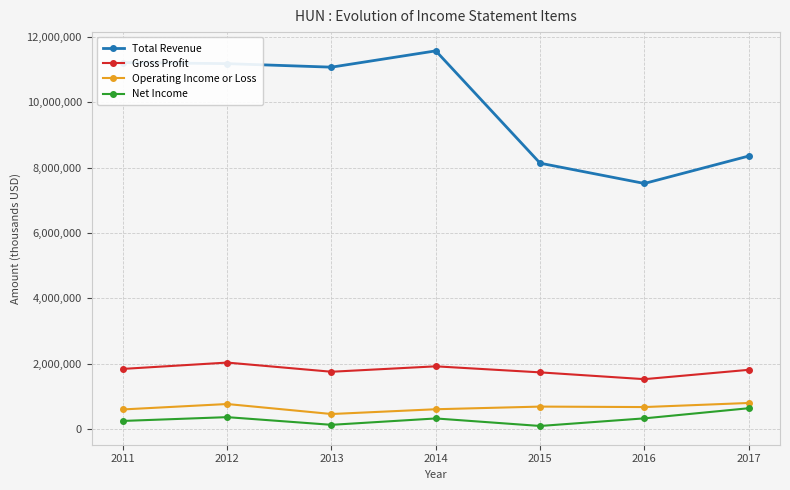

What is the difference between the maximum and second lowest values in the Operating Income or Loss series?

198000